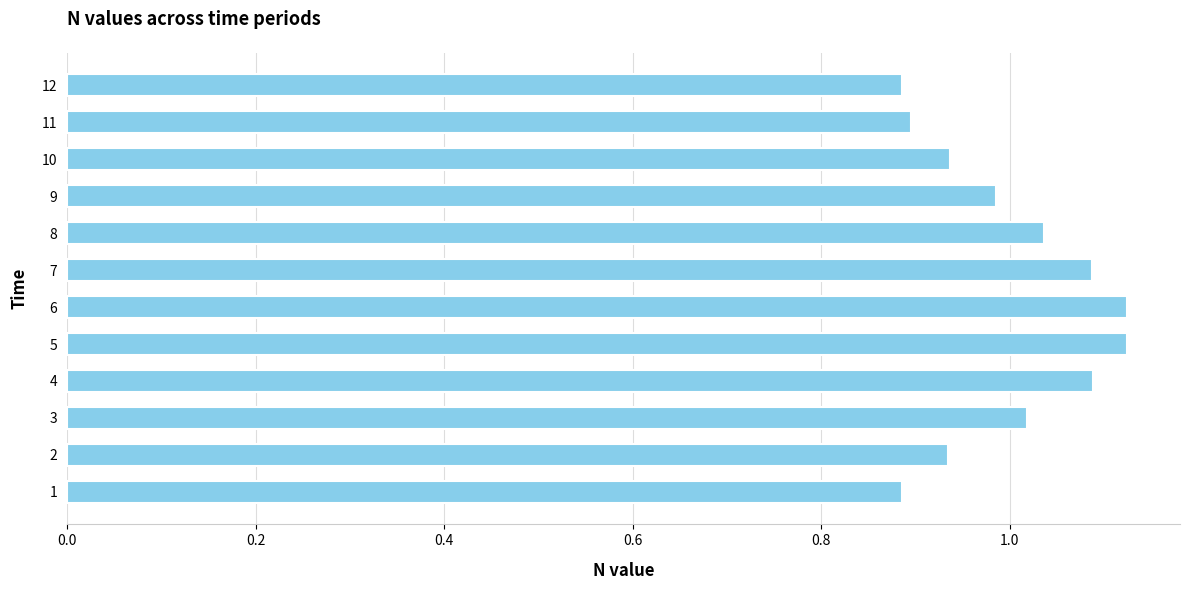

Between 12 and 8, which is larger?

8